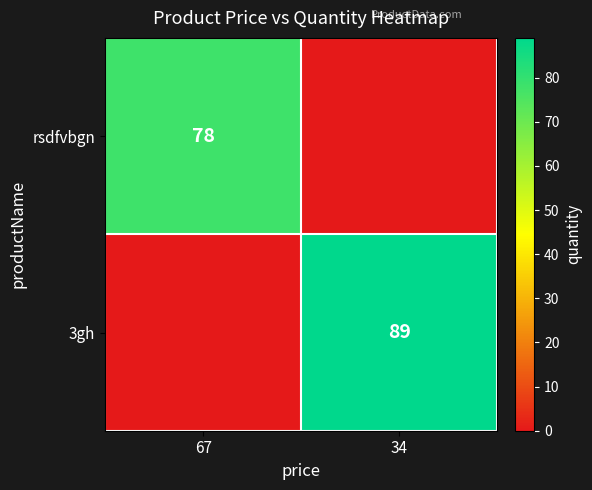

Is the value of rsdfvbgn at 67 greater than the value of 3gh at 34?

No